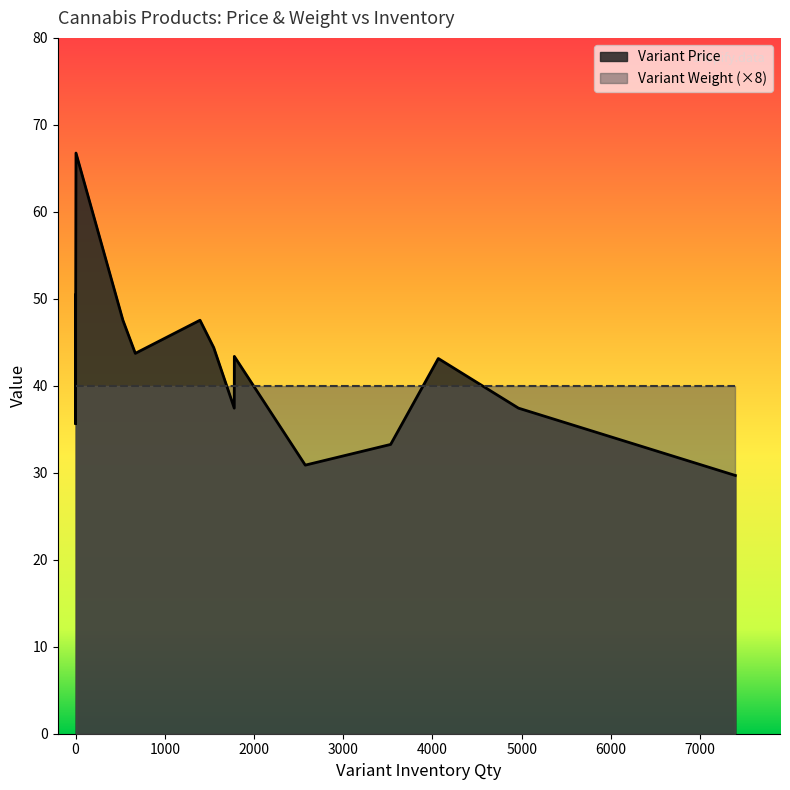

Rank the series at 1394 from highest to lowest value.

Variant Price, Variant Weight